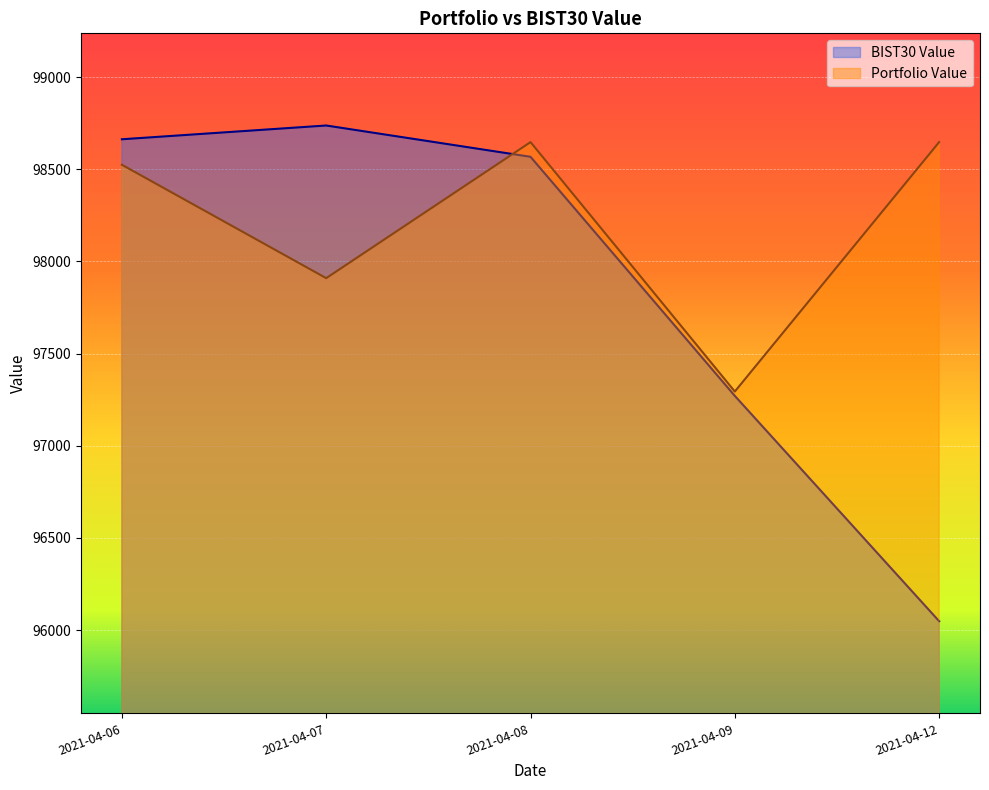

What is the average value of the BIST30 Value series?

97857.0